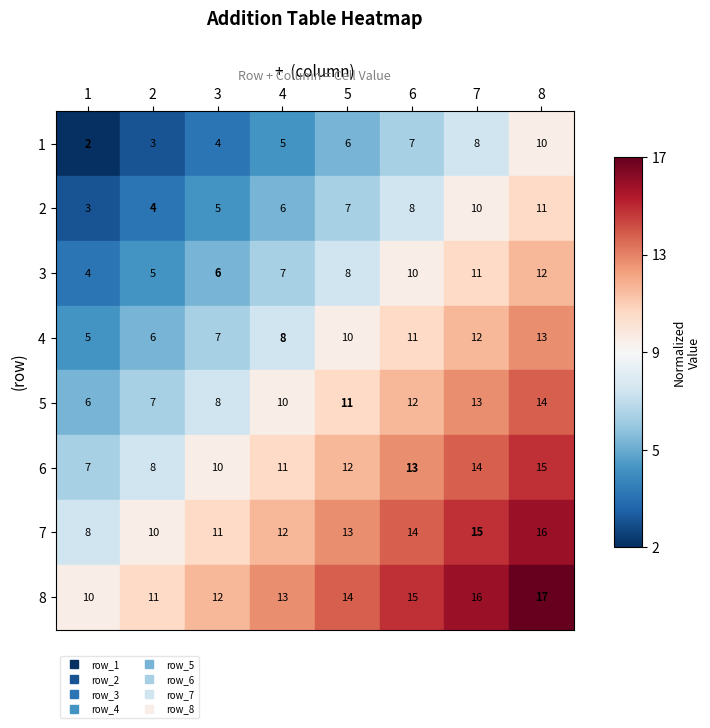

What is the sum of the 6 values at 5 and 3?

22